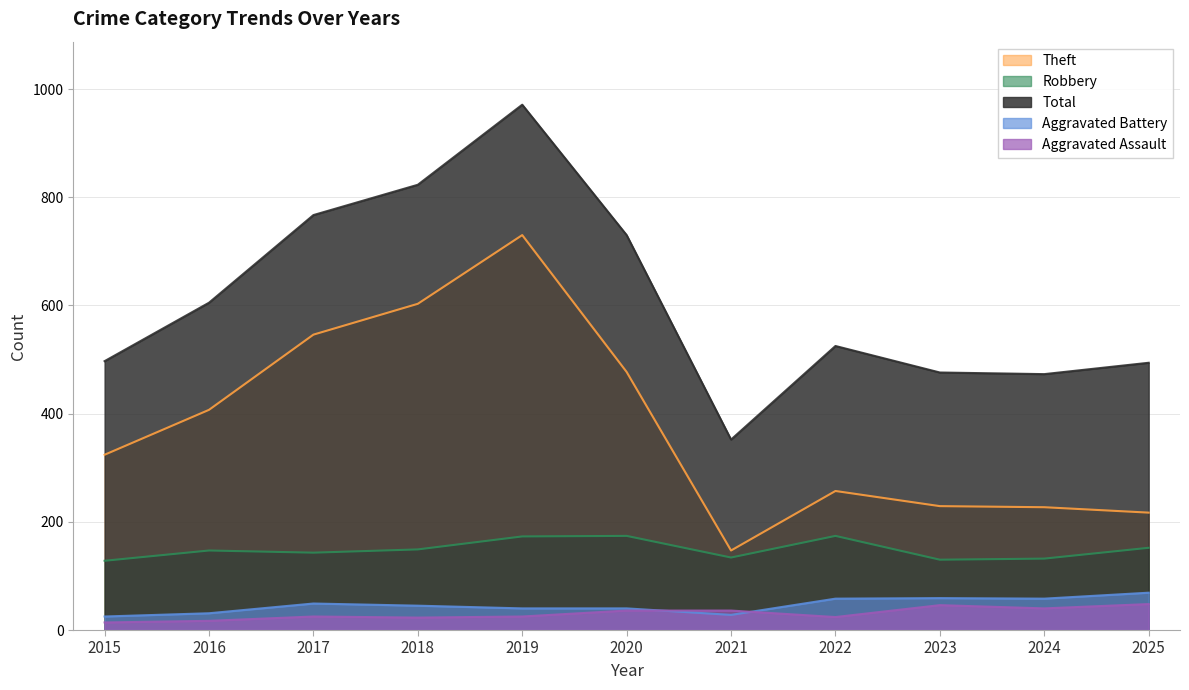

What is the difference between the highest and lowest values at 2025?

446